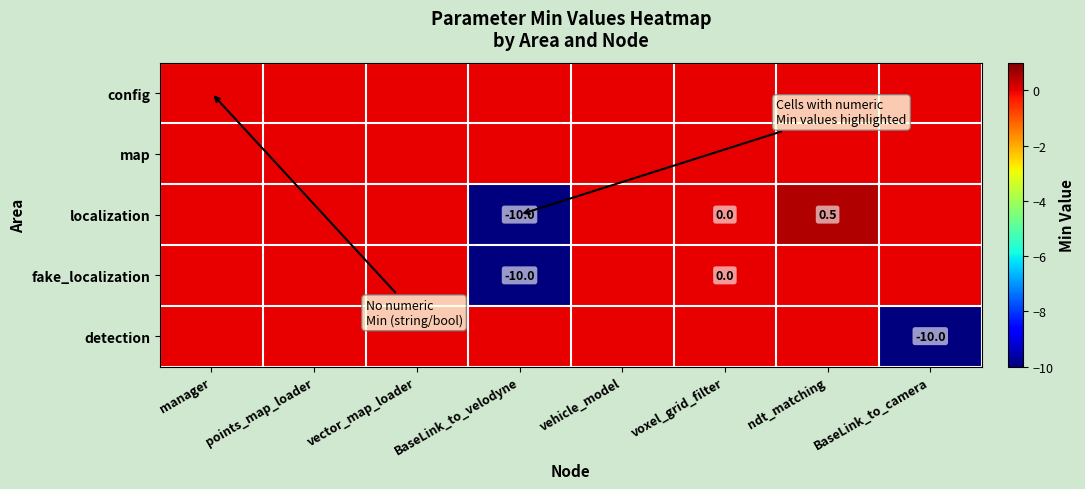

Is it true that localization equals 0.5 at ndt_matching?

True